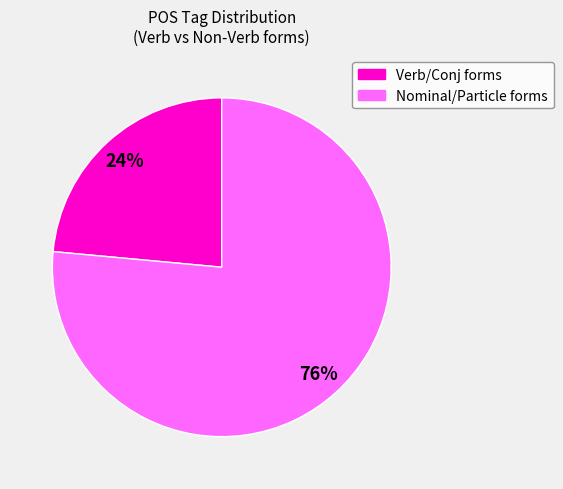

To the nearest percent, what is the average slice percentage?

50%